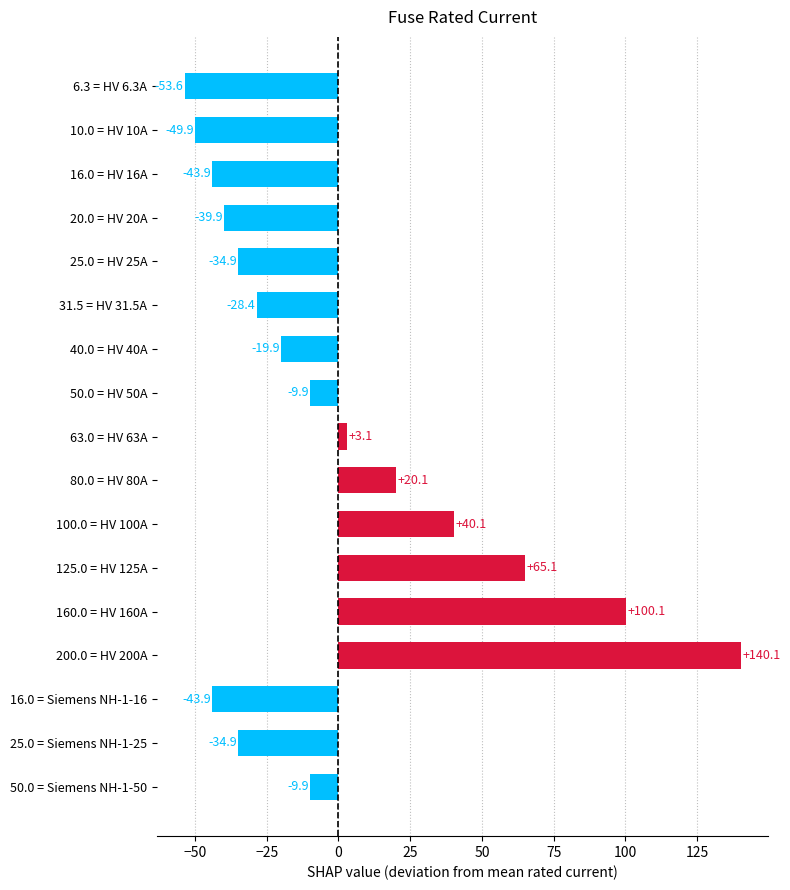

What is the change in value from 125.0 = HV 125A to 200.0 = HV 200A?

+75.0